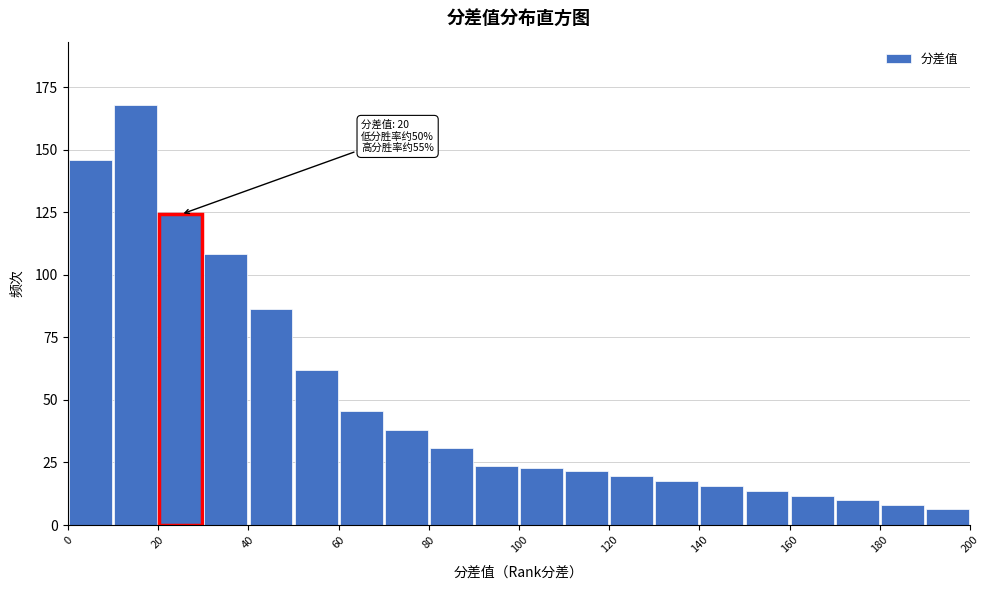

Over which range of the x-axis is the bar tallest?

10 to 20